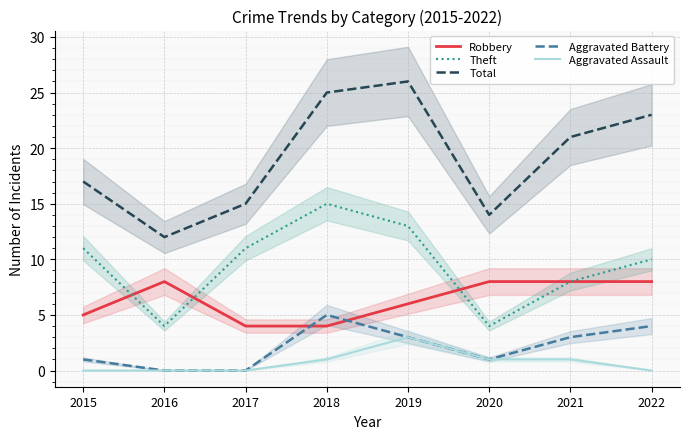

What is the total value across all series at 2016?

24